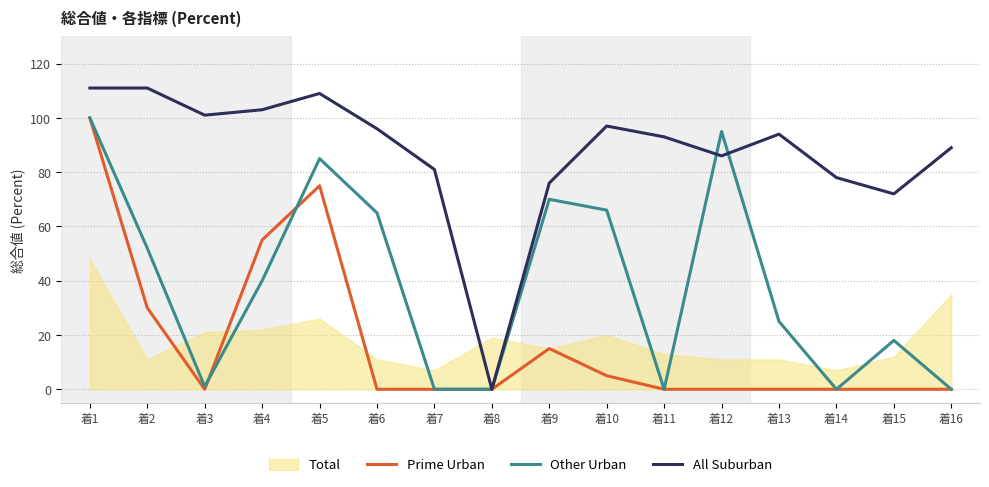

Is the value of Other Urban at 着2 greater than the value of Prime Urban at 着15?

Yes